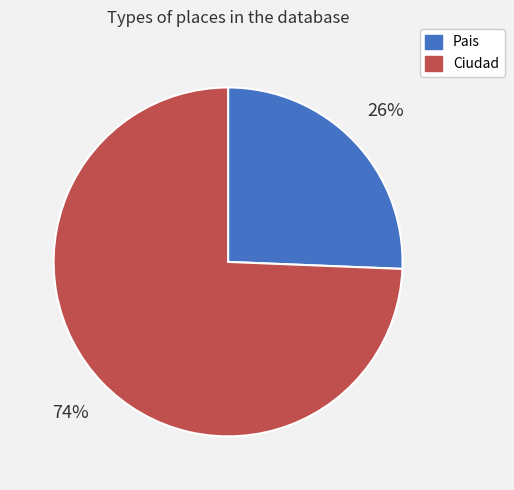

Combined, do Ciudad and Pais account for over 50%?

Yes